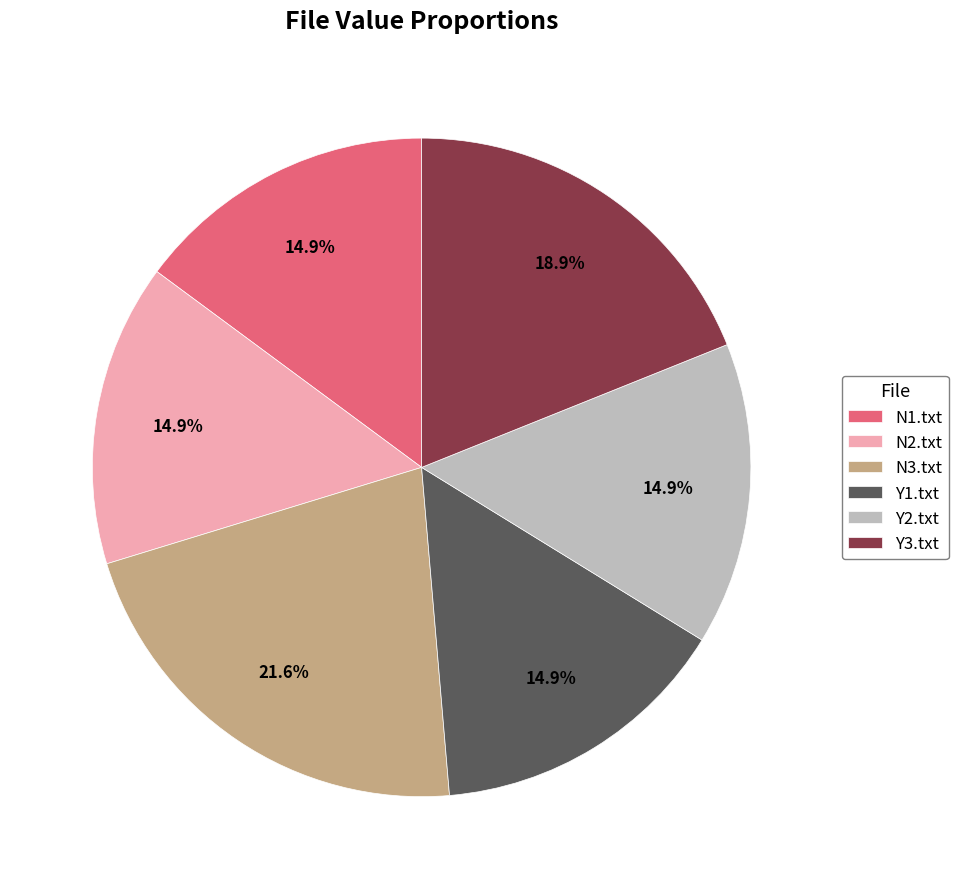

What percentage is the N2.txt slice, to the nearest percent?

15%